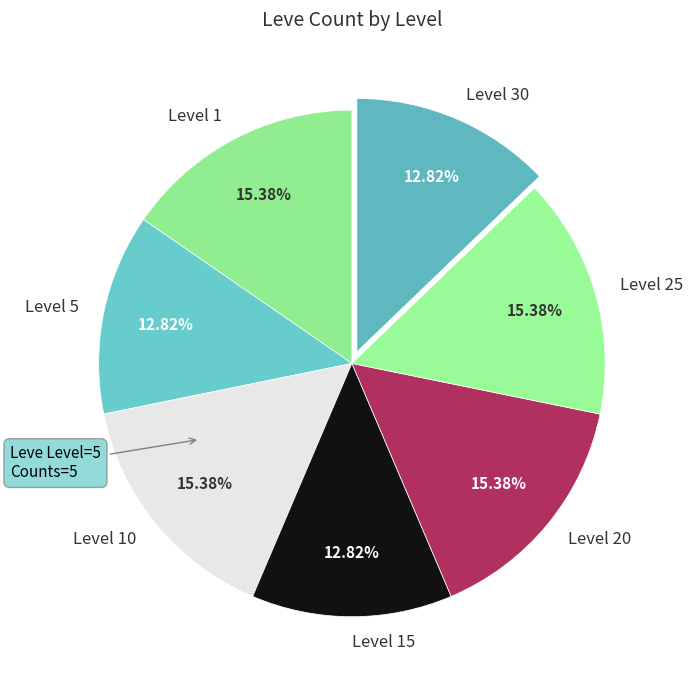

What is the ratio of the value at Level 1 to the value at Level 15?

1.2